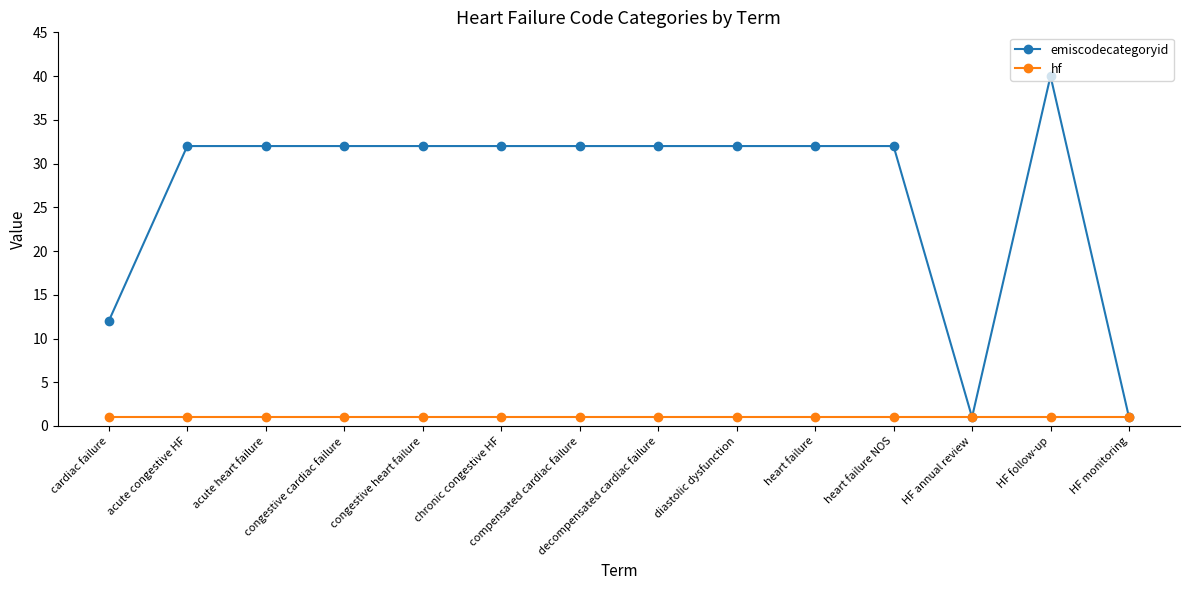

What is the greatest value displayed?

40